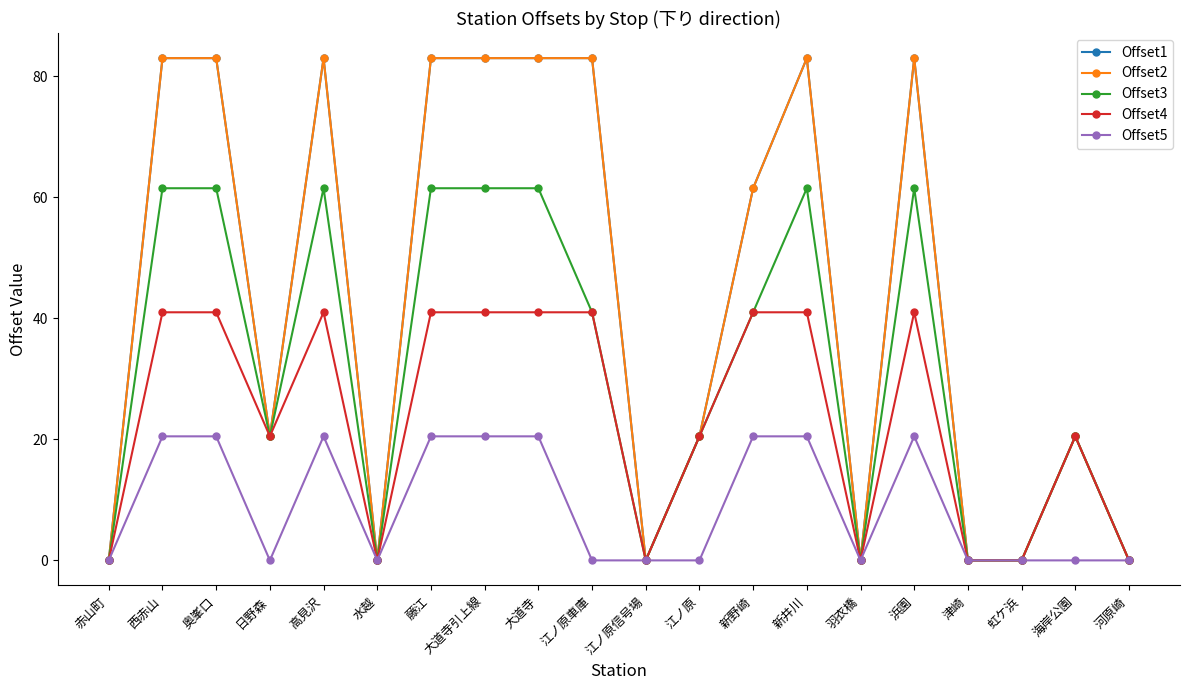

True or false: Offset1 and Offset2 intersect in this chart.

False